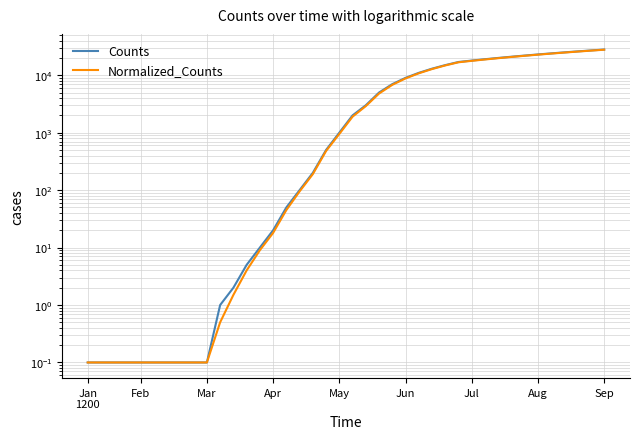

What is the difference between the highest and lowest values at 23?

200.0